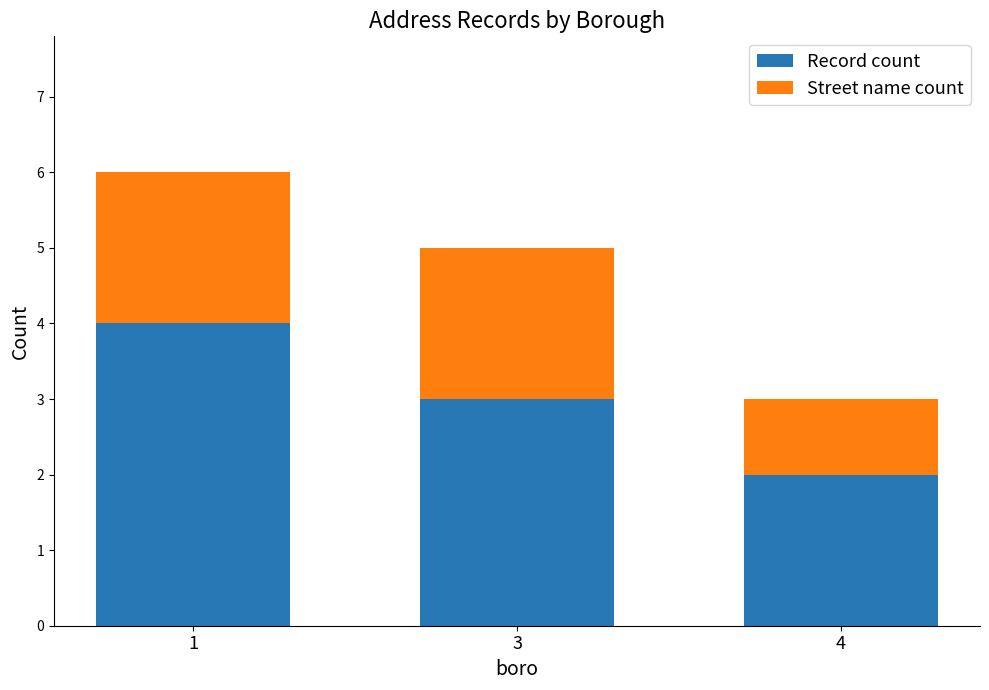

What is the sum of all Record count values?

9